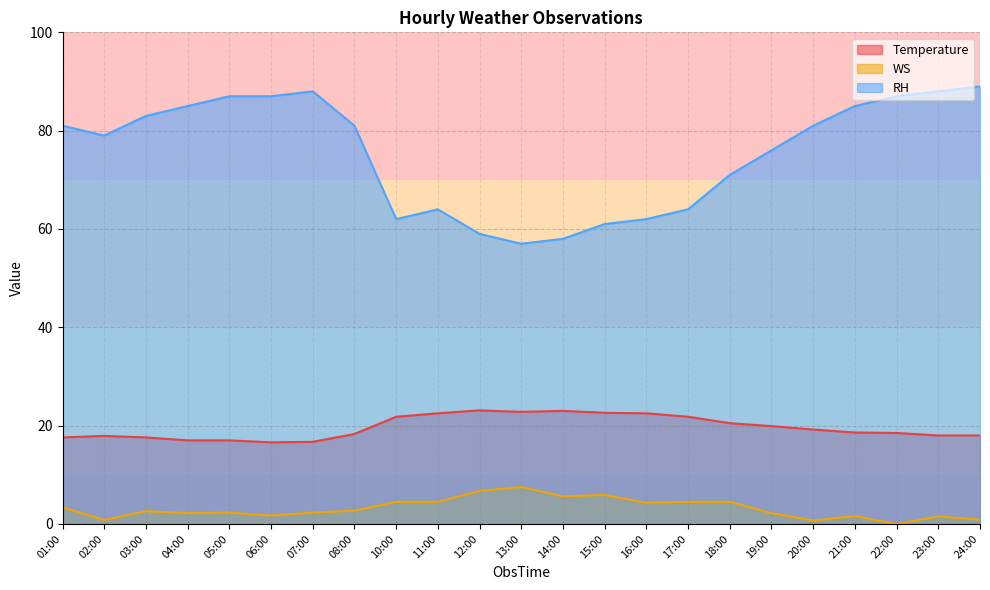

What position from the right is 07:00?

17